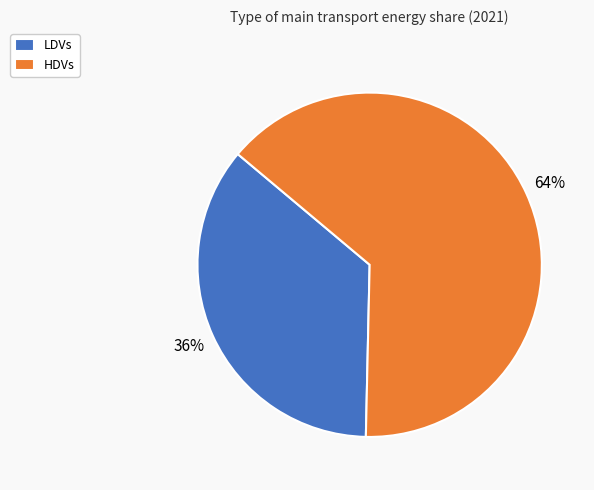

Does LDVs represent more than half of the total?

No